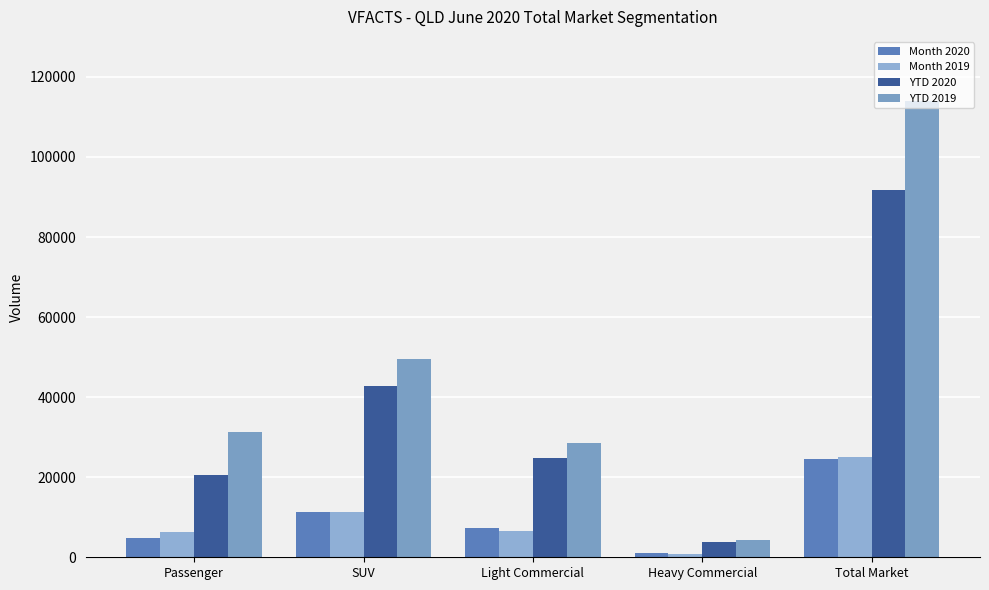

What is the difference between the YTD 2019 values at SUV and Total Market?

64339